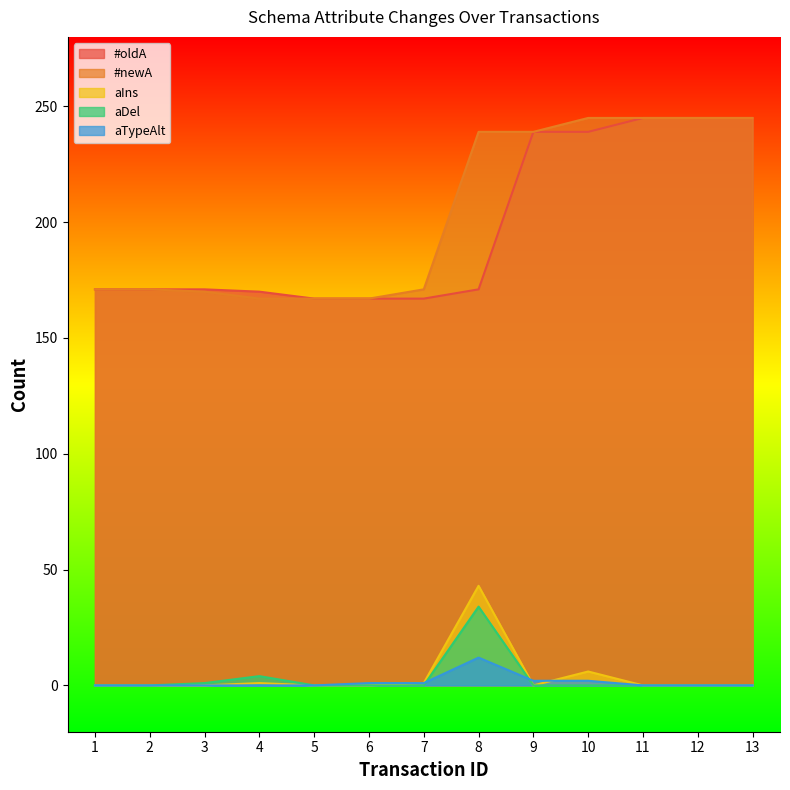

Which series changed the most between 6 and 13?

#oldA